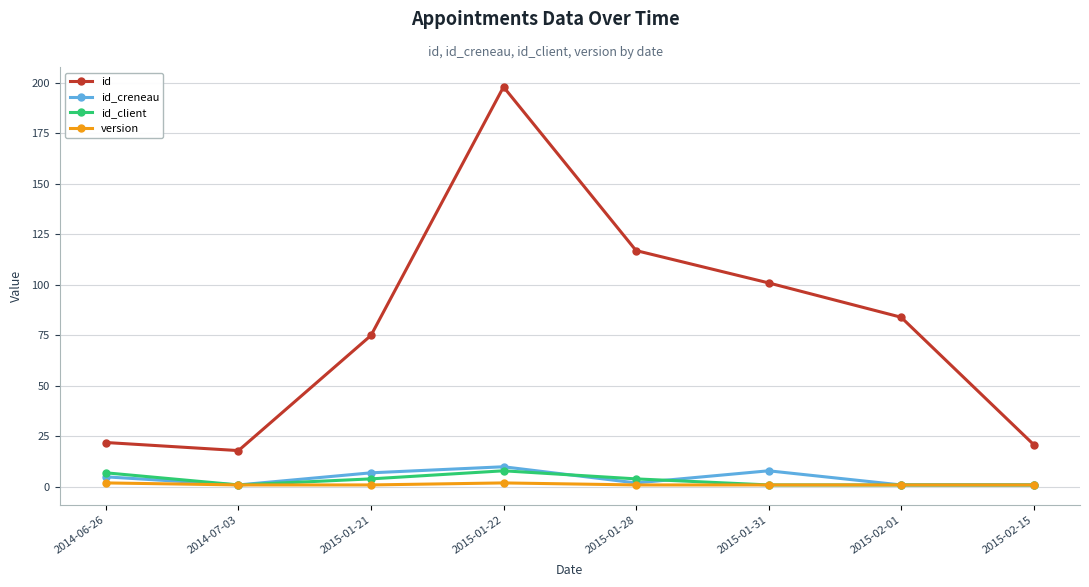

What is the lowest value of the version series?

1